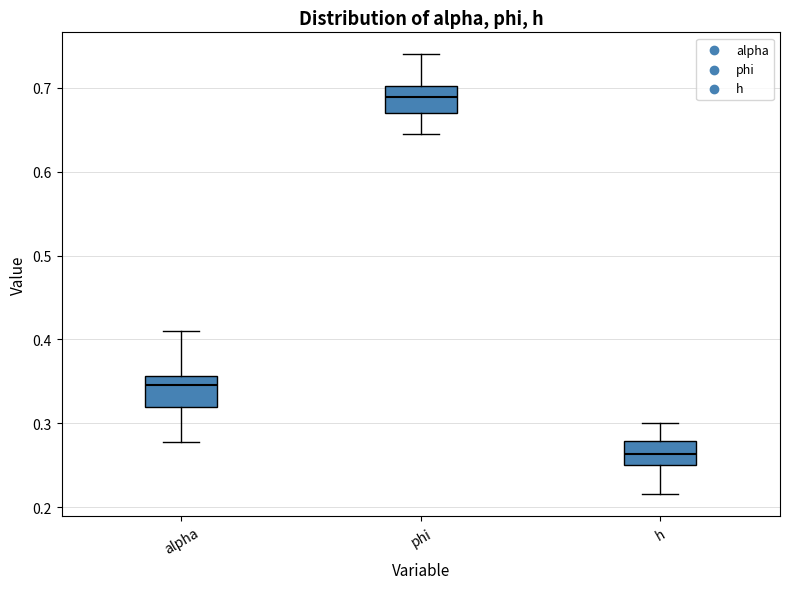

Which box has the lowest median line?

h